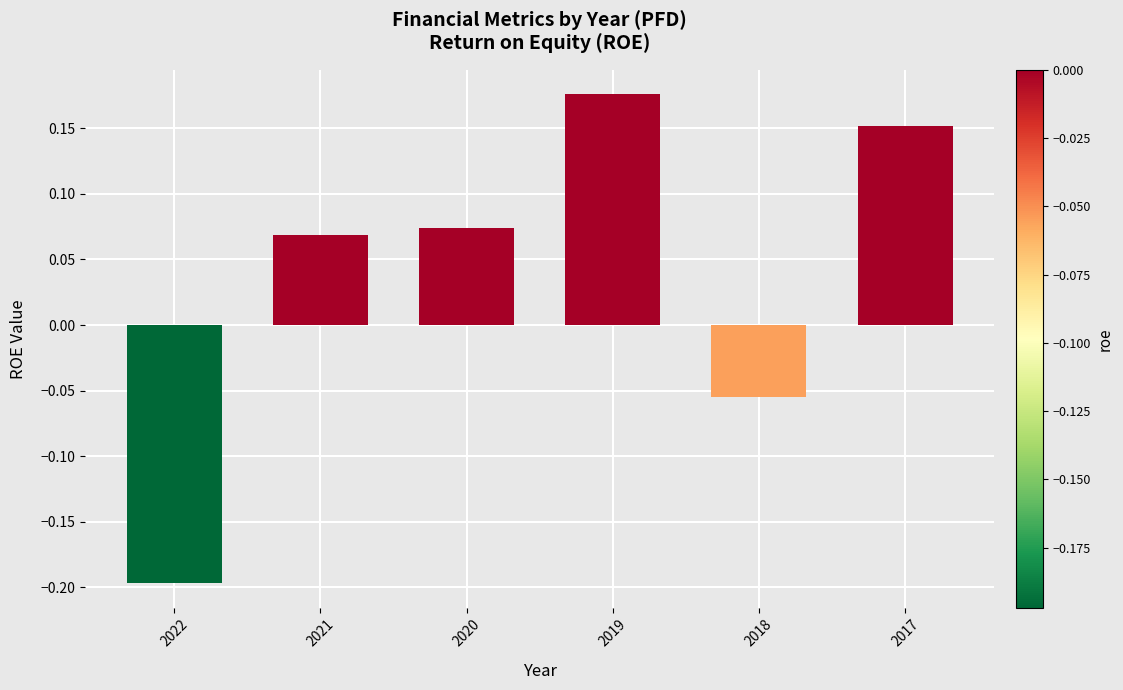

List the labels in order of value, smallest first.

2022, 2018, 2021, 2020, 2017, 2019